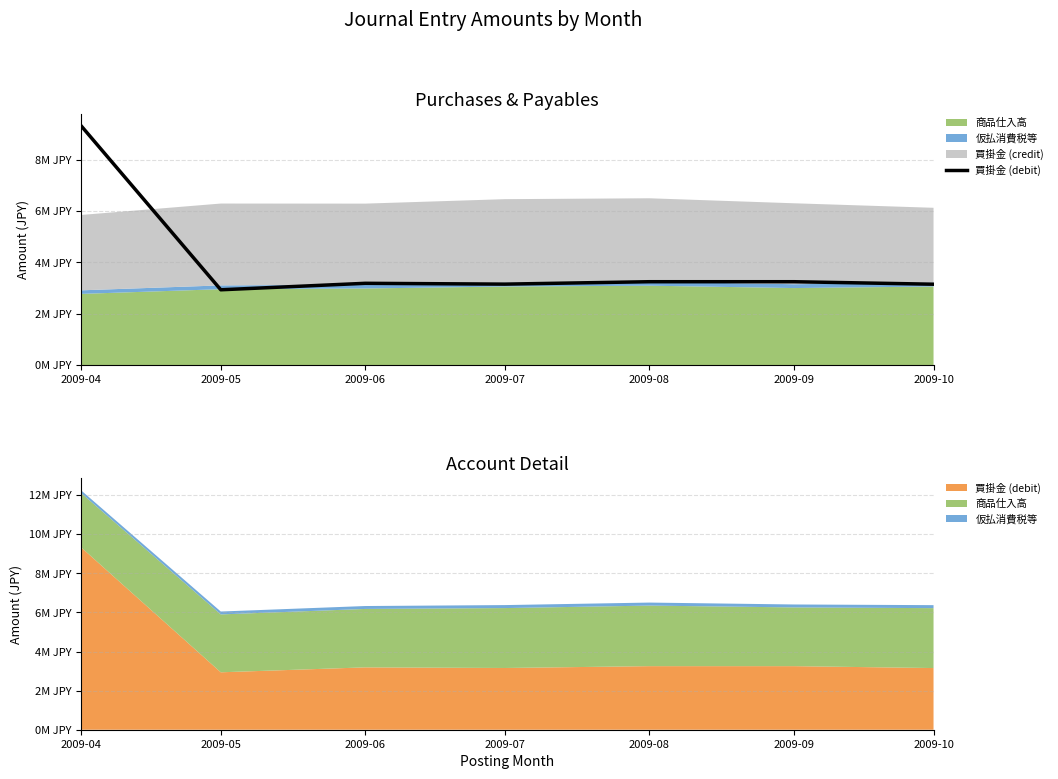

How many interior local peaks (higher than both neighbors) does the data have?

1